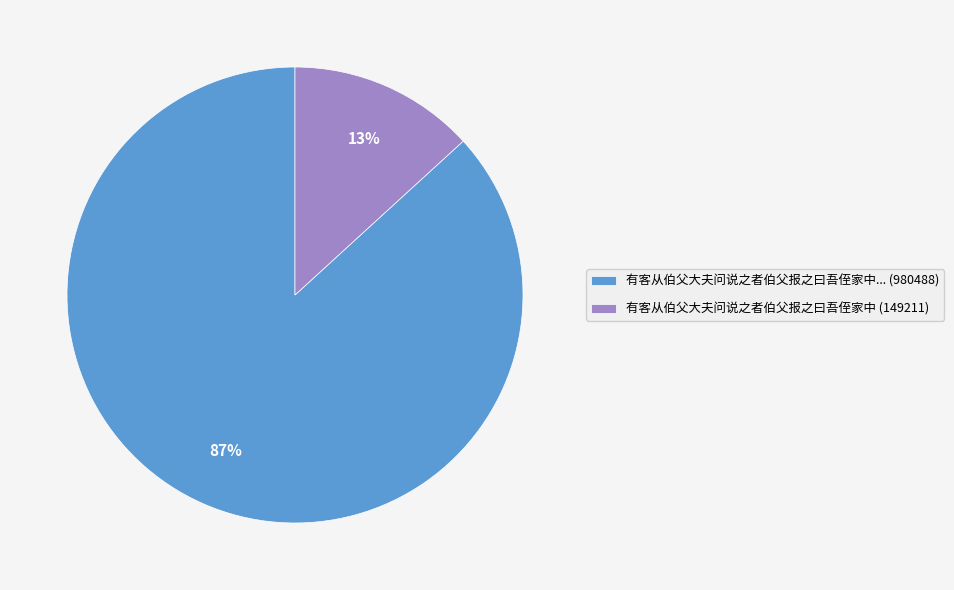

Which category has the biggest portion of the pie?

有客从伯父大夫问说之者伯父报之曰吾侄家中... (980488)